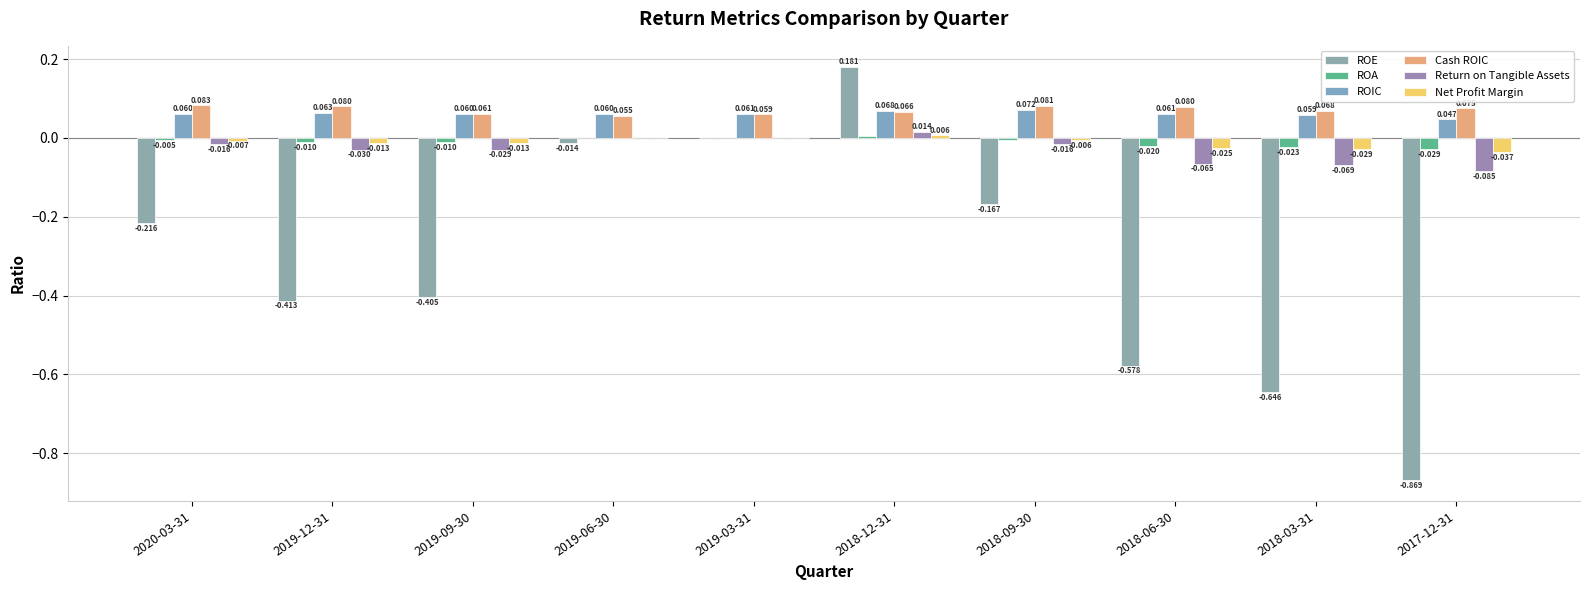

Where is Cash ROIC nearest to the value 0?

2019-06-30